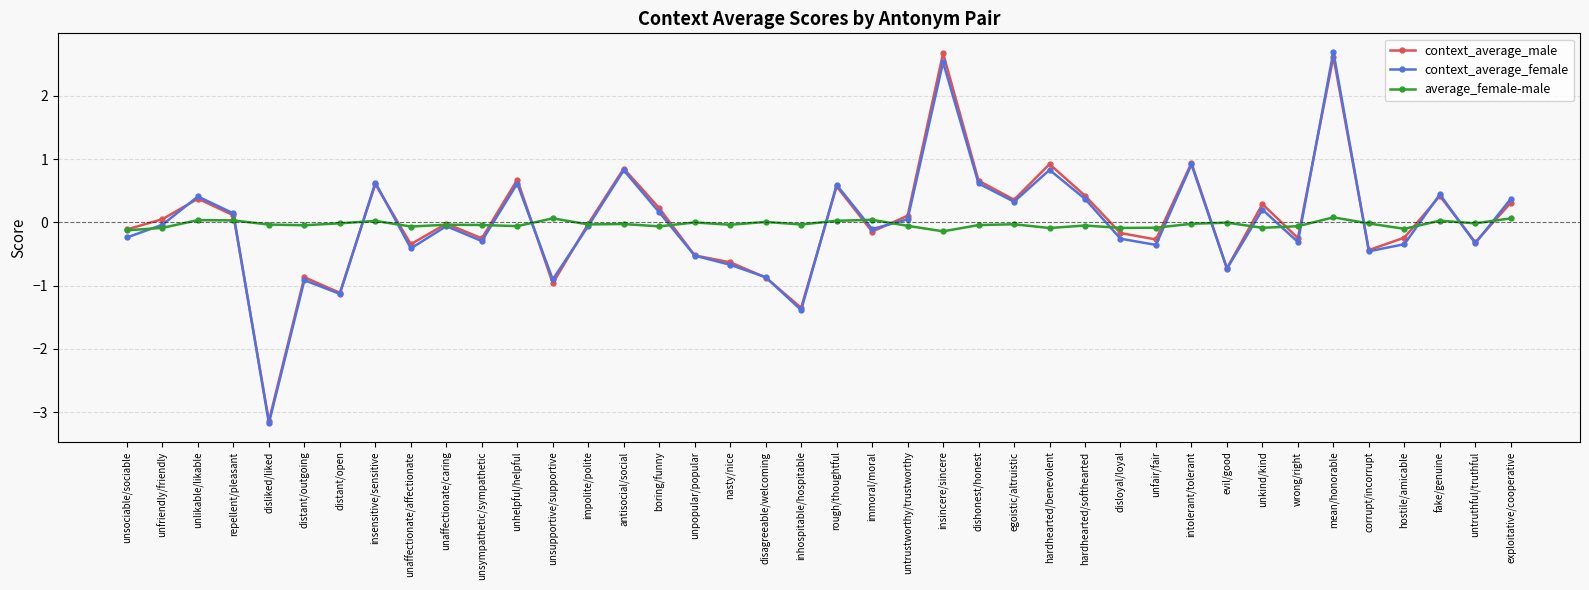

What is the difference between the maximum and minimum values in the average_female-male series?

0.2